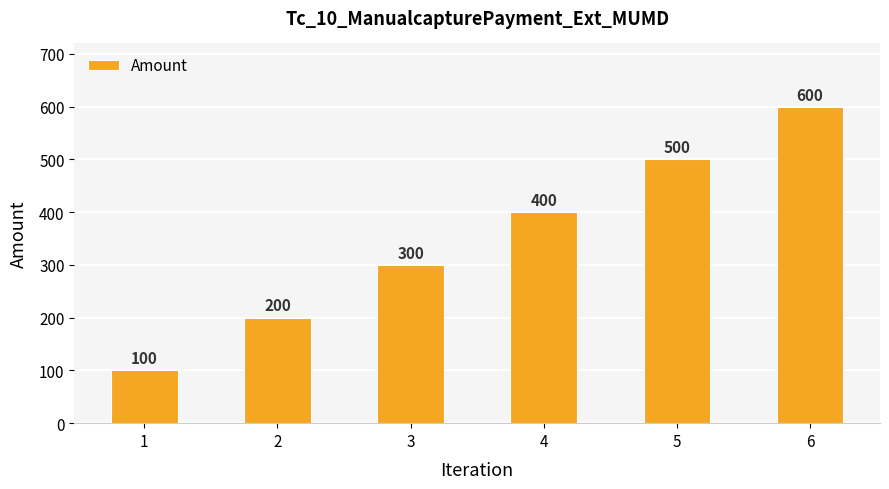

Approximately how many times larger is the value at 5 compared to 2?

2.5